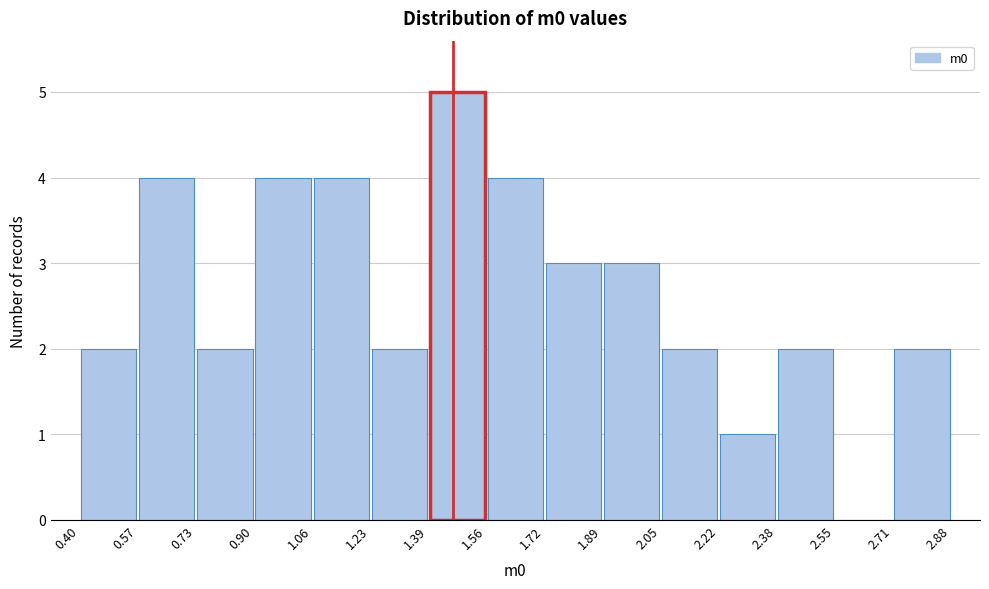

How tall is the bar that spans 1.23 to 1.39 on the x-axis? The values are not printed on the chart, so give them approximately, as read against the axis.

2